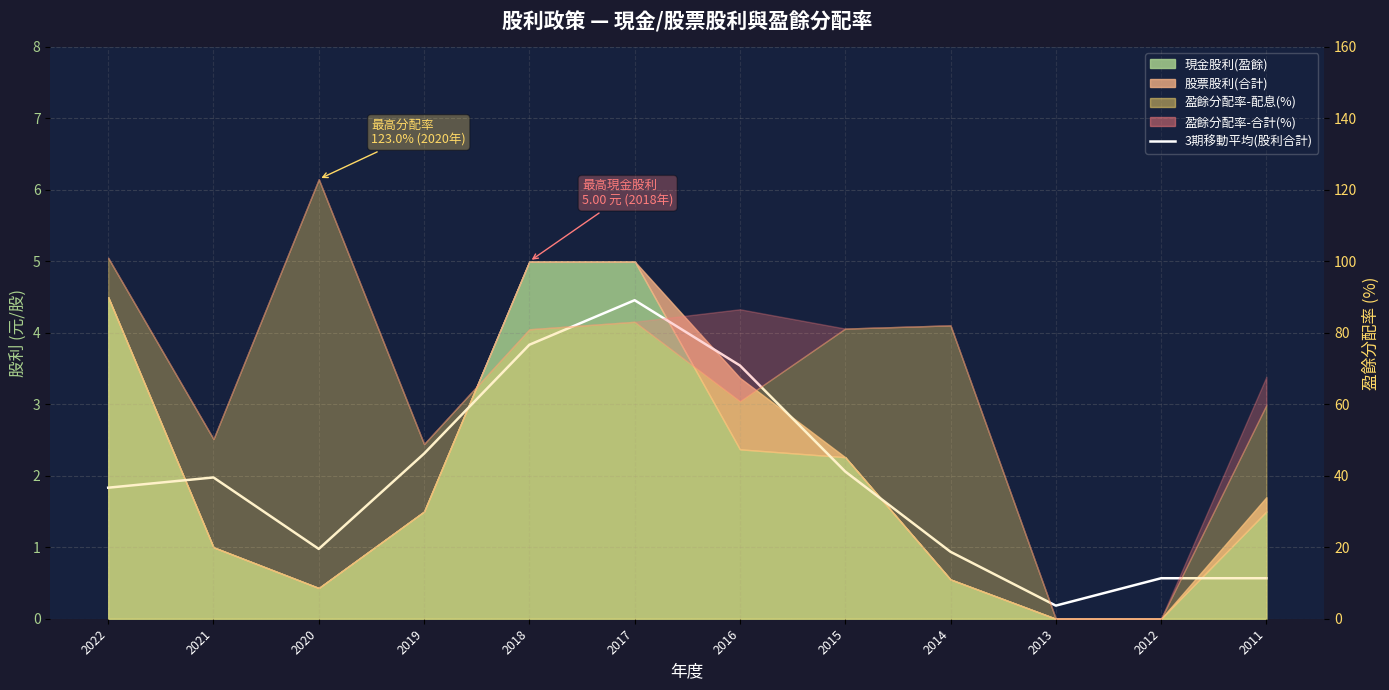

What is the greatest value displayed?

4.5